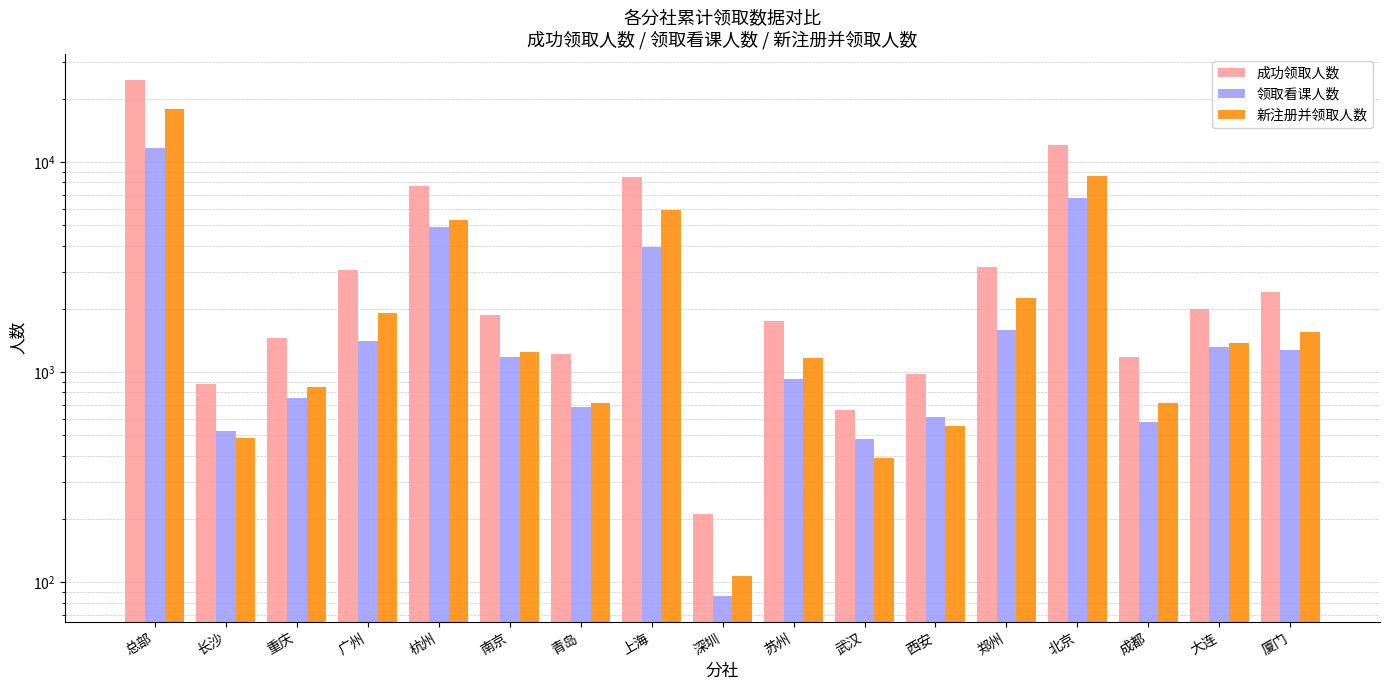

True or false: 领取看课人数 has a value of 861 at 西安.

False